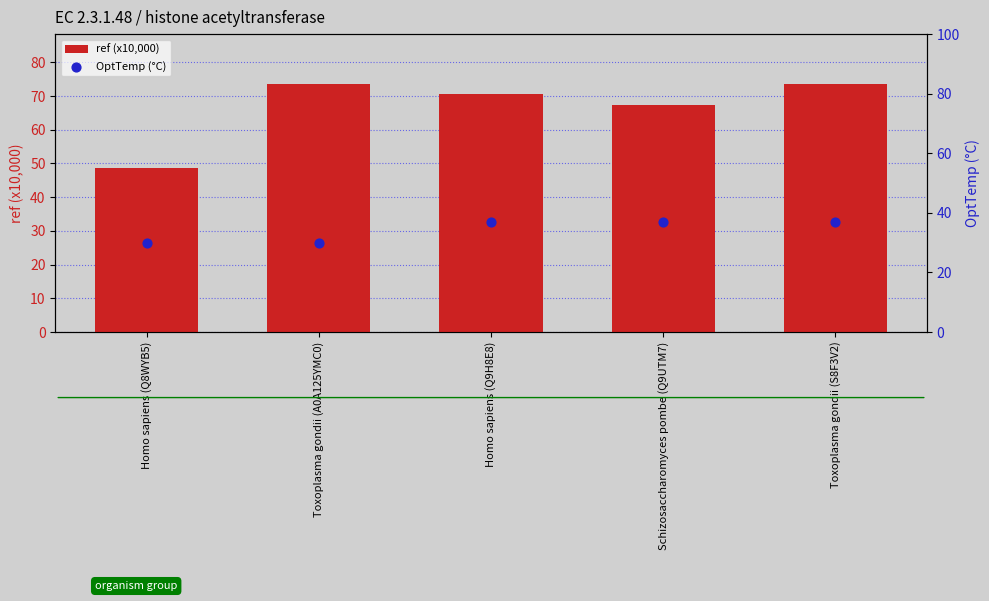

What is the total value across all series at Toxoplasma gondii (S8F3V2)?

110.5